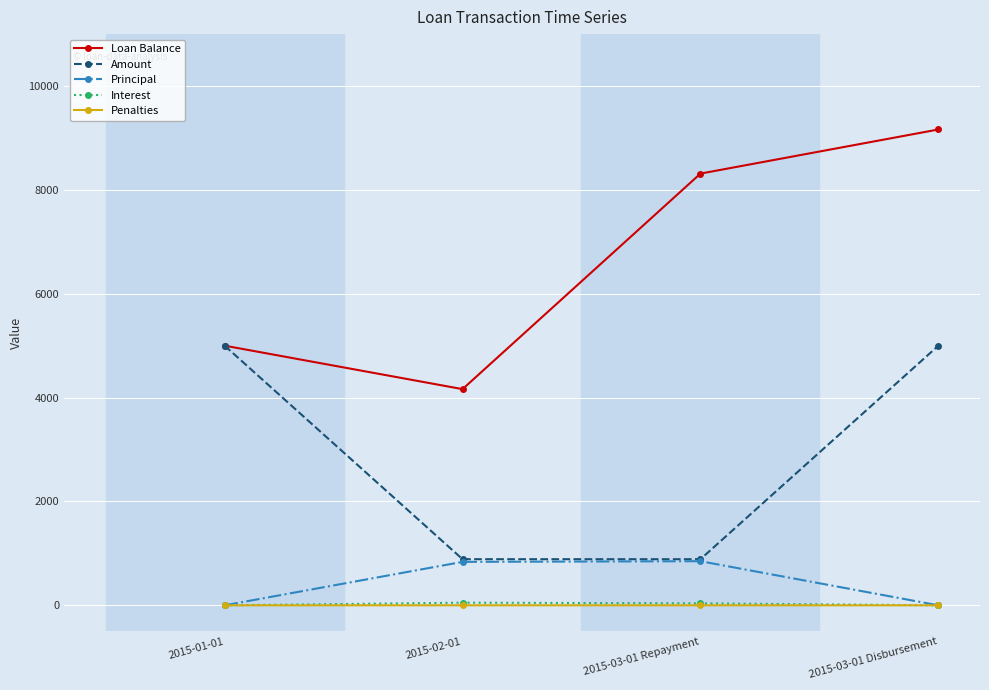

What is the label of the 4th point from the right?

2015-01-01